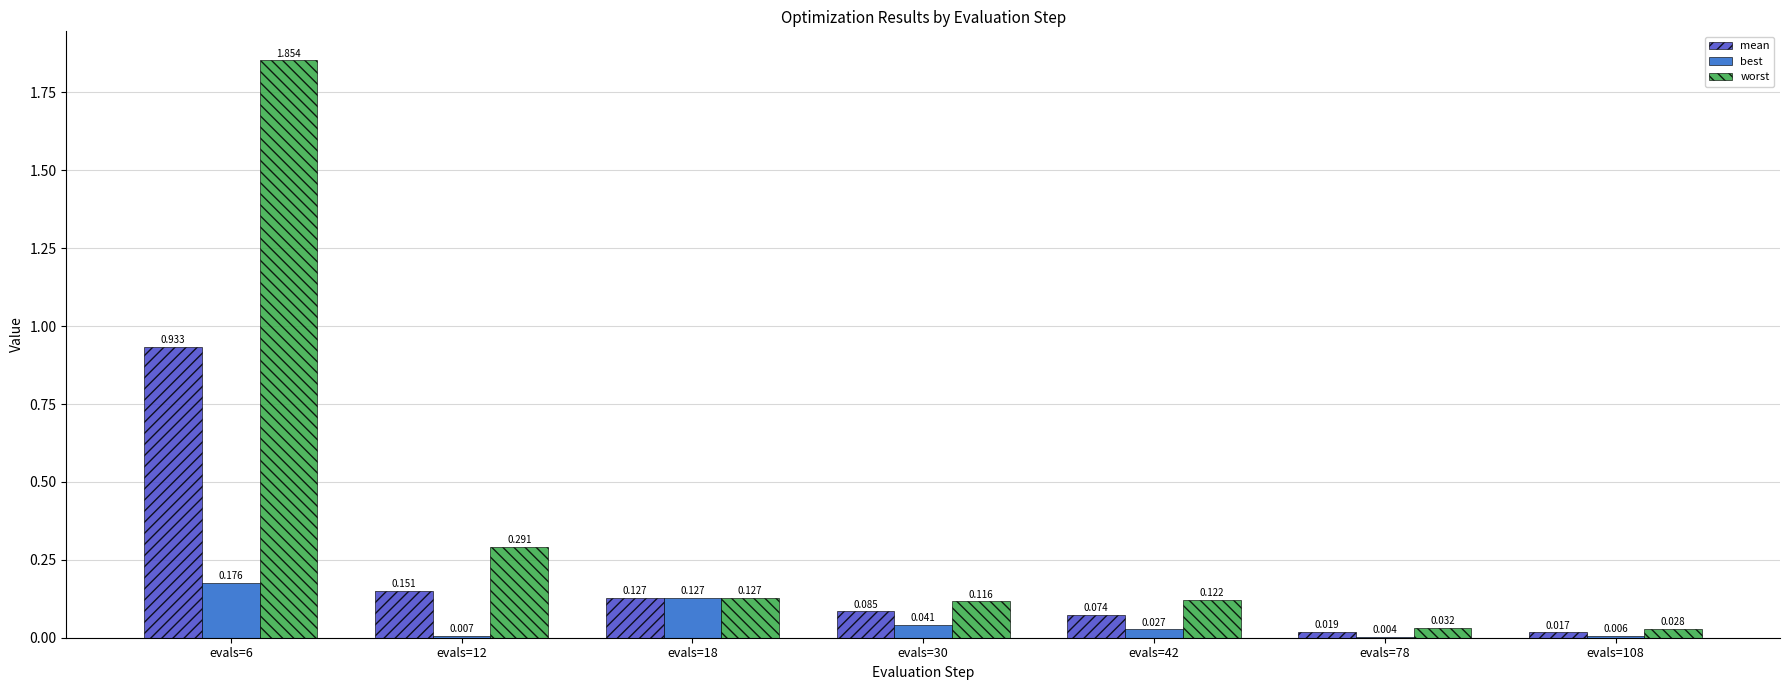

Which series has the largest total across all categories?

worst